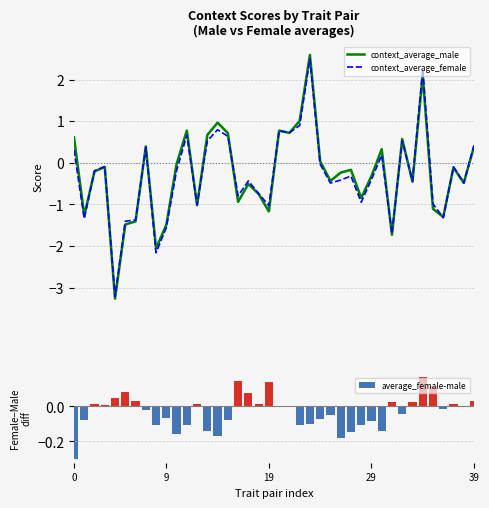

How many values in the context_average_male series are below 0?

25